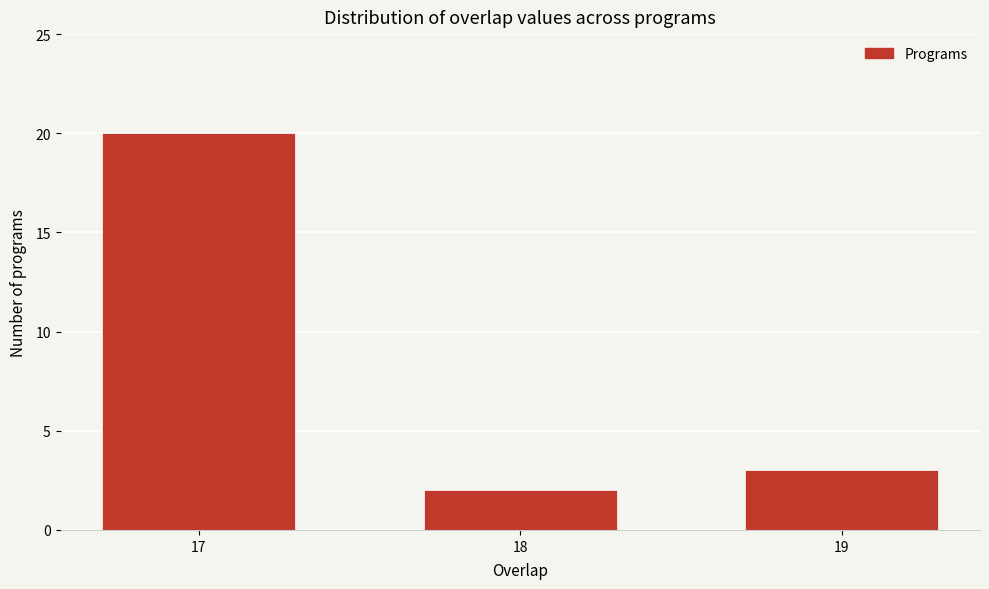

Reading left to right, list all the values displayed in this chart.

20	2	3